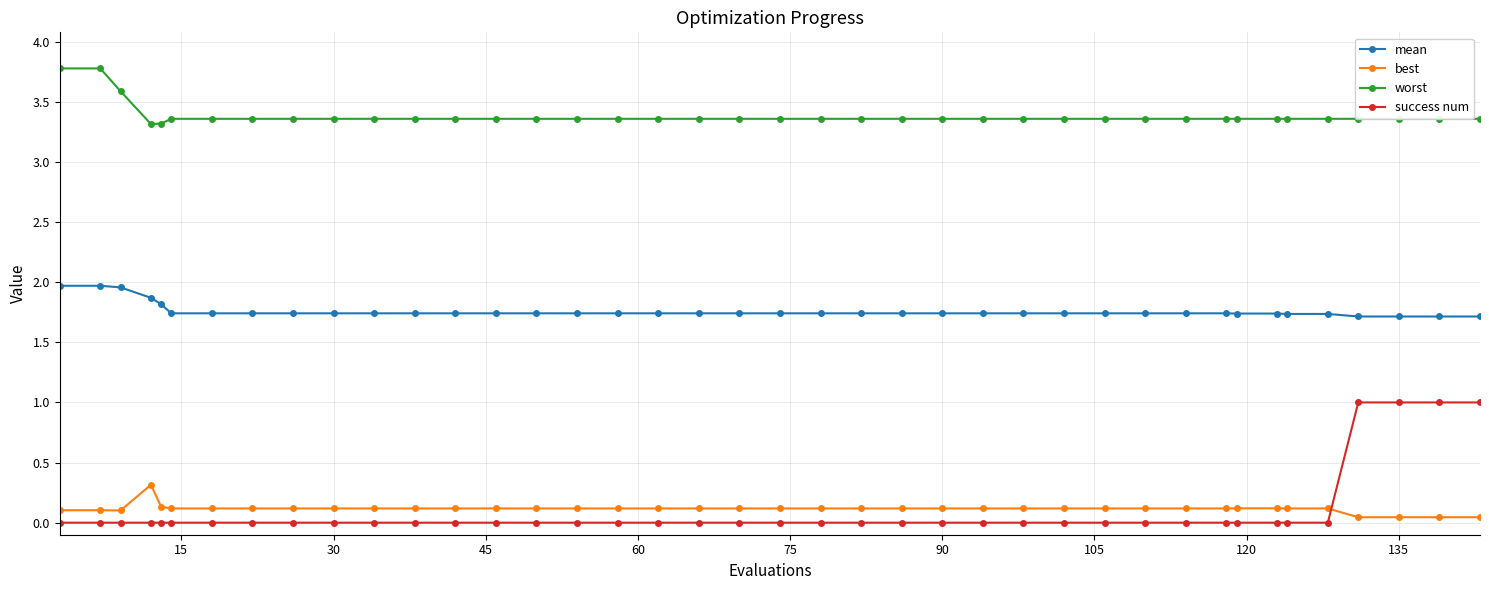

True or false: success num and worst intersect in this chart.

False